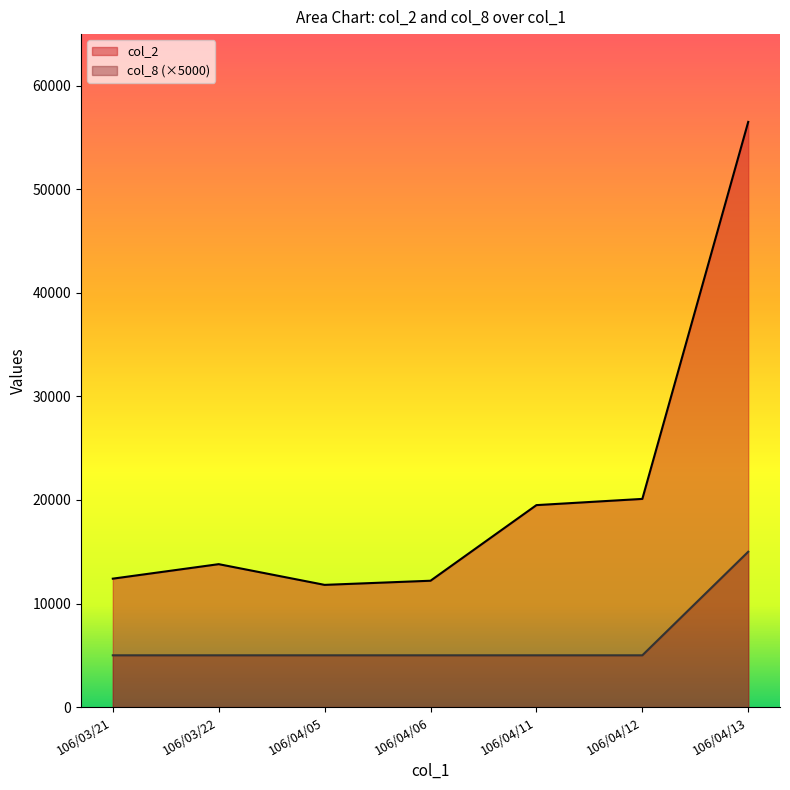

The col_8 series shows 2079 at 106/03/22. True or false?

False